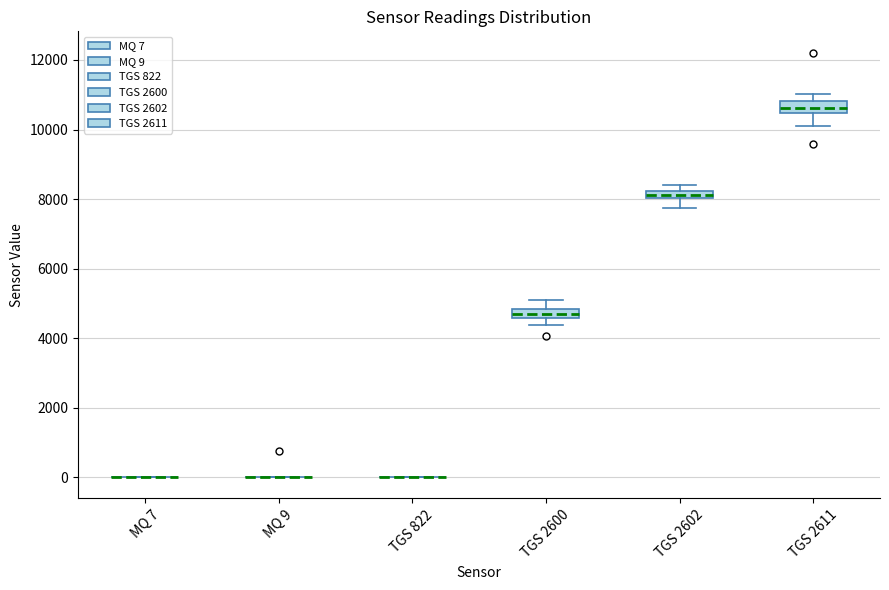

Where does the median line of the box for TGS 2611 sit on the y-axis? The values are not printed on the chart, so give them approximately, as read against the axis.

10600